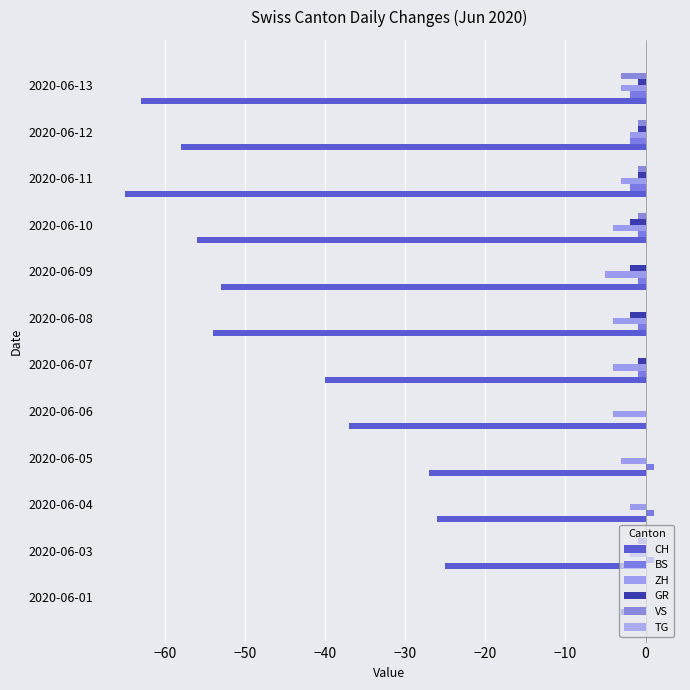

List the series in order of their peak value, lowest first.

CH, ZH, GR, VS, TG, BS